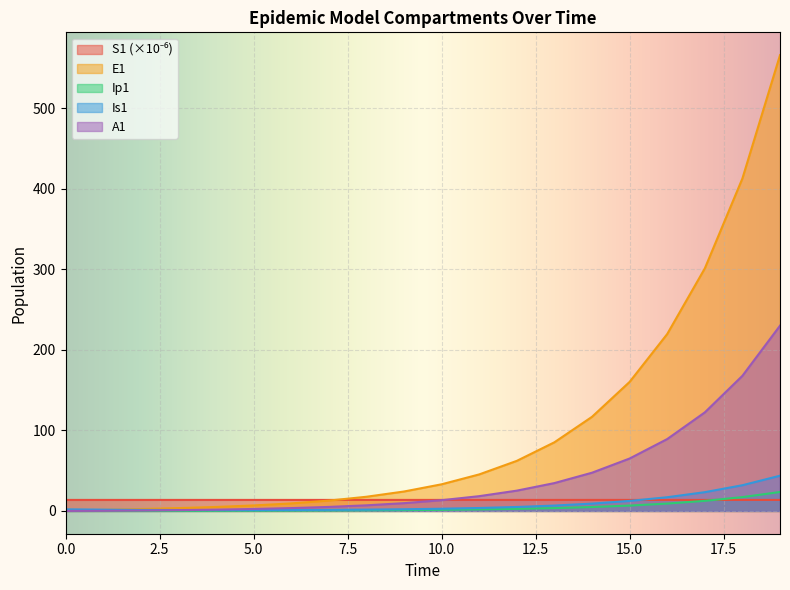

The A1 series shows 3.4 at 5. True or false?

False